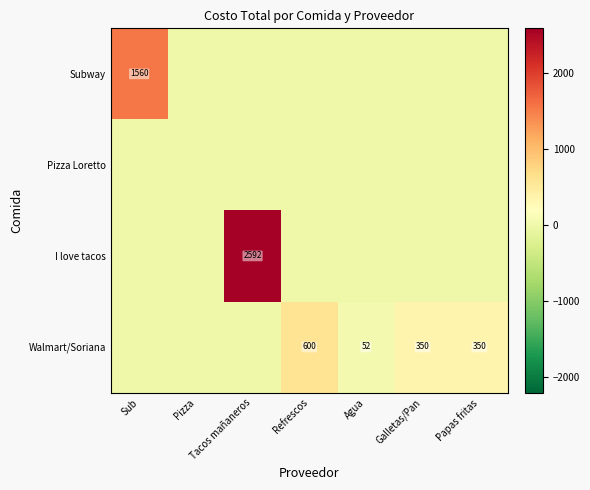

What is the difference between the highest and lowest values at Tacos mañaneros?

2592